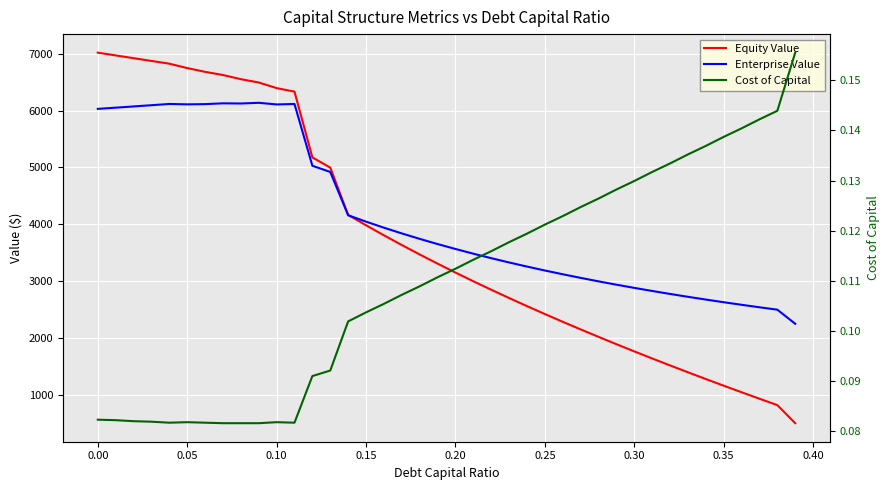

The value of Enterprise Value at 0.00 is 6050.1. True or false?

True